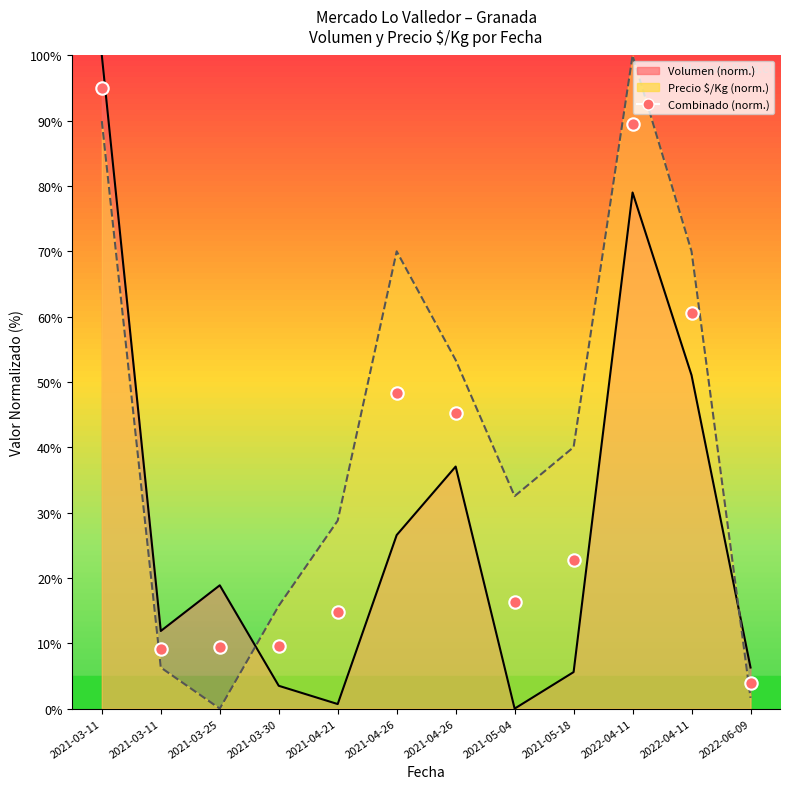

Approximately how many times larger is the value at 2021-03-30 compared to 2021-04-26?

0.2